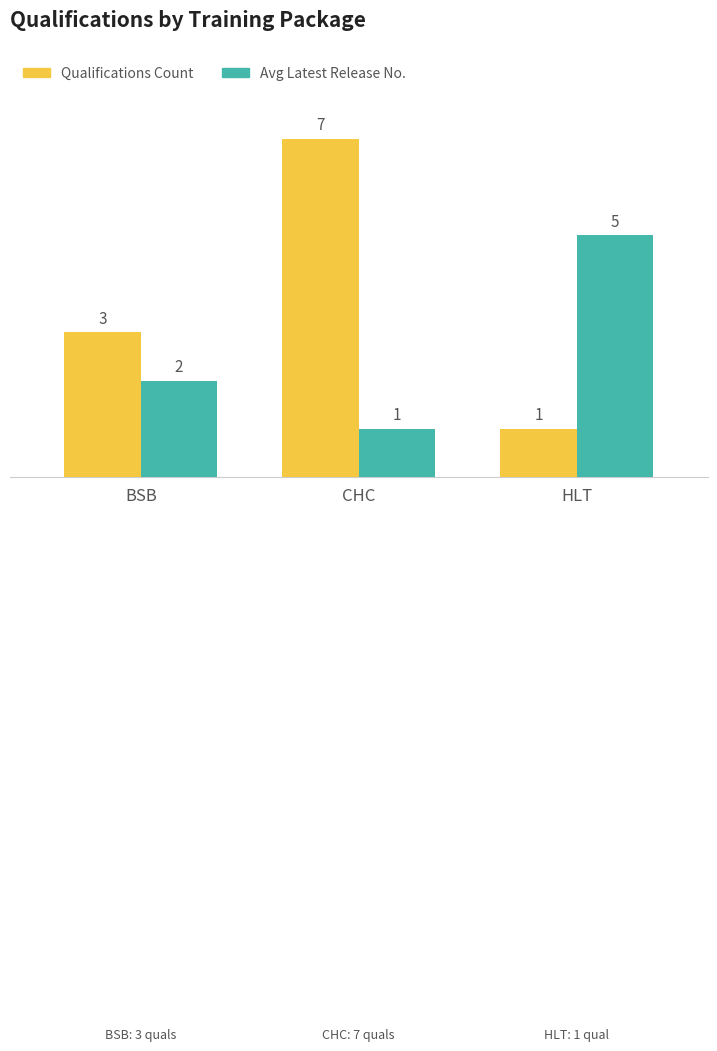

The Avg Latest Release No. series shows 7 at HLT. True or false?

False